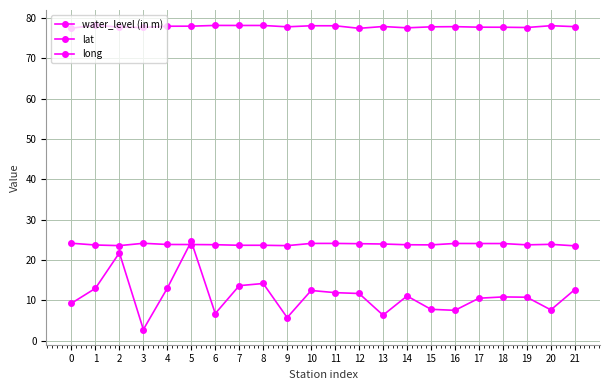

The value of lat at 8 is 23.7. True or false?

True